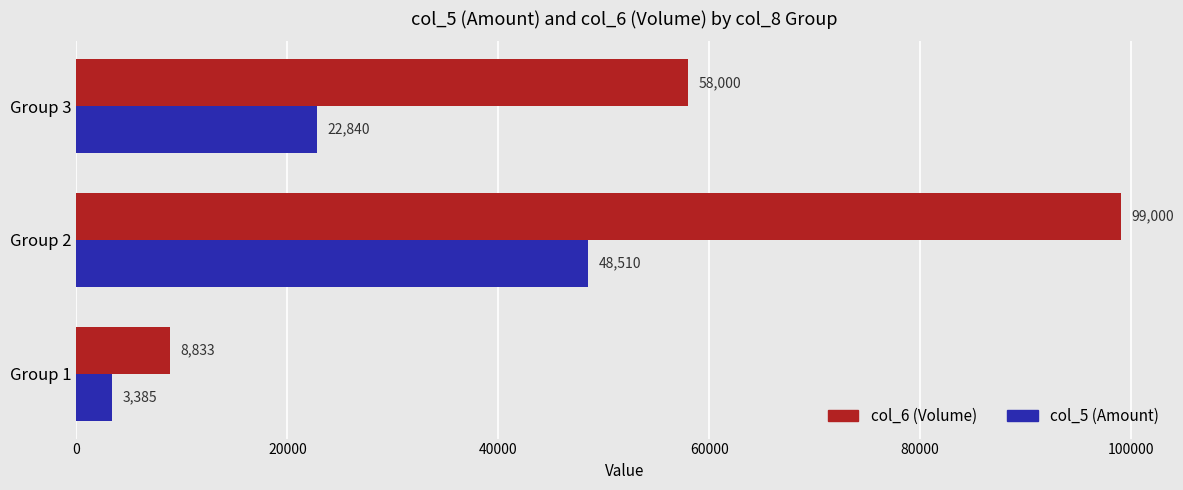

Count the number of categories in the chart.

3